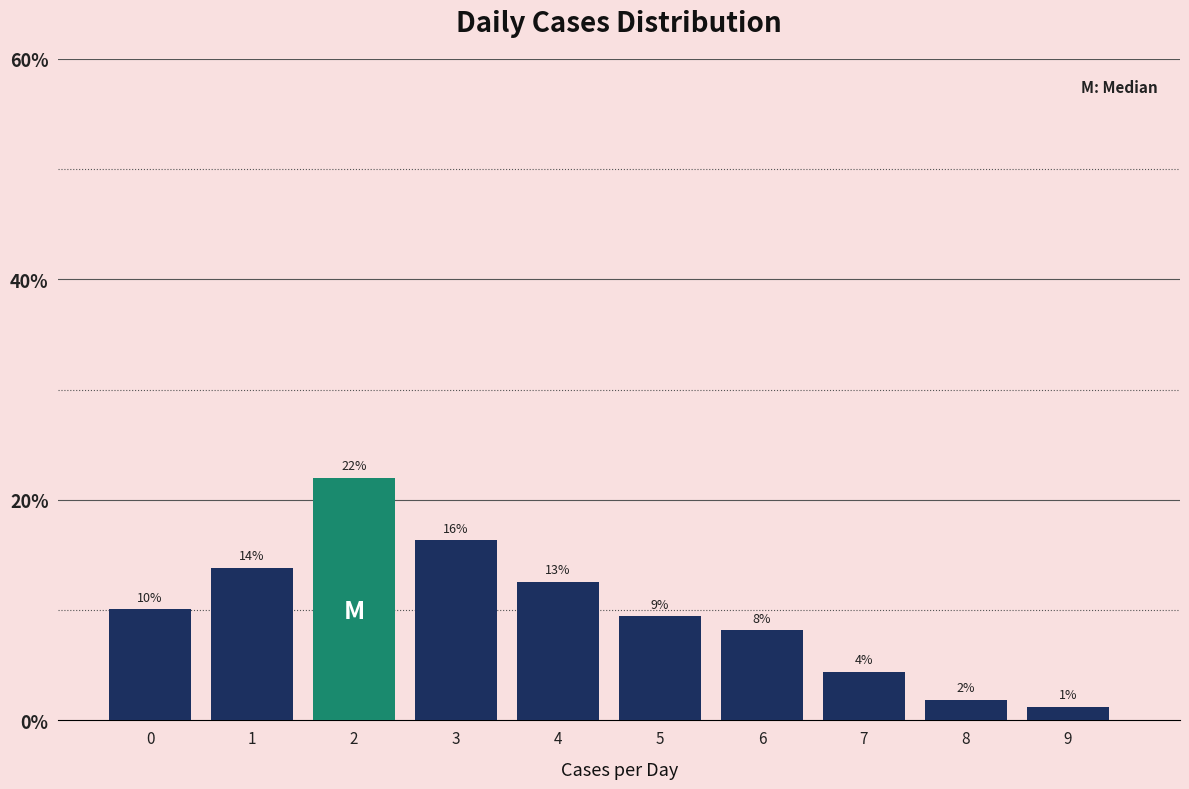

How many bars are there in total?

10